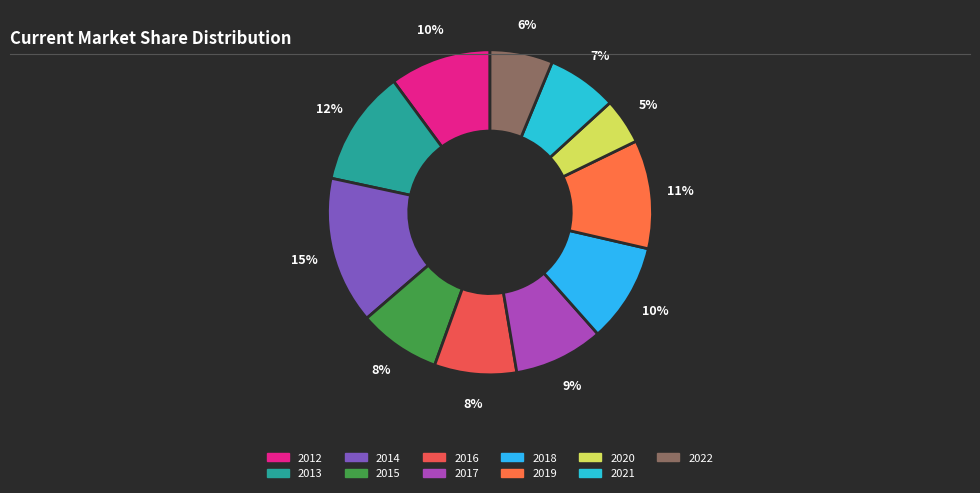

How many segments does this pie chart have?

11